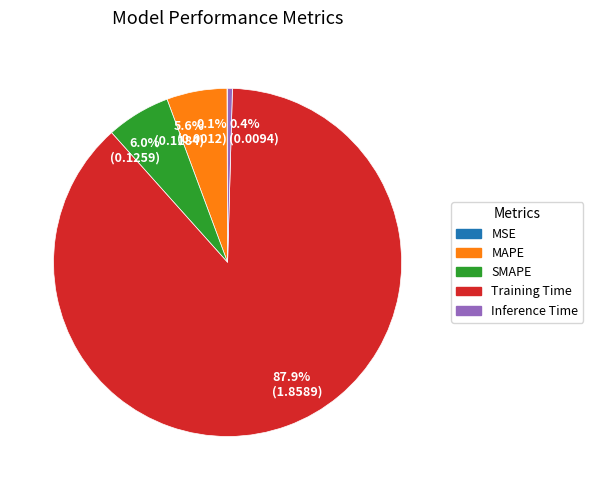

What portion of the pie excludes Inference Time?

99.6%